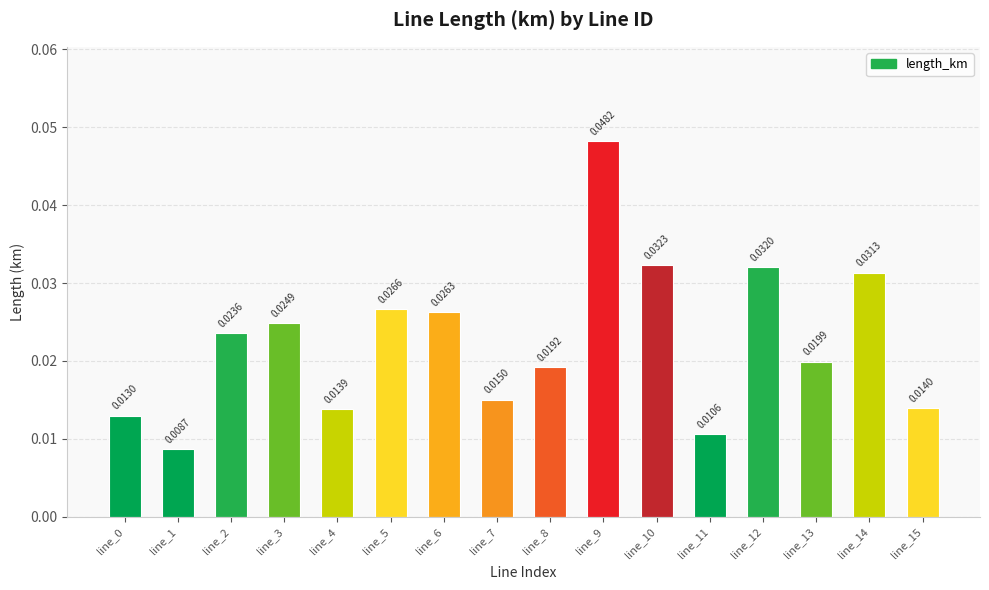

Between line_14 and line_3, which is larger?

line_14